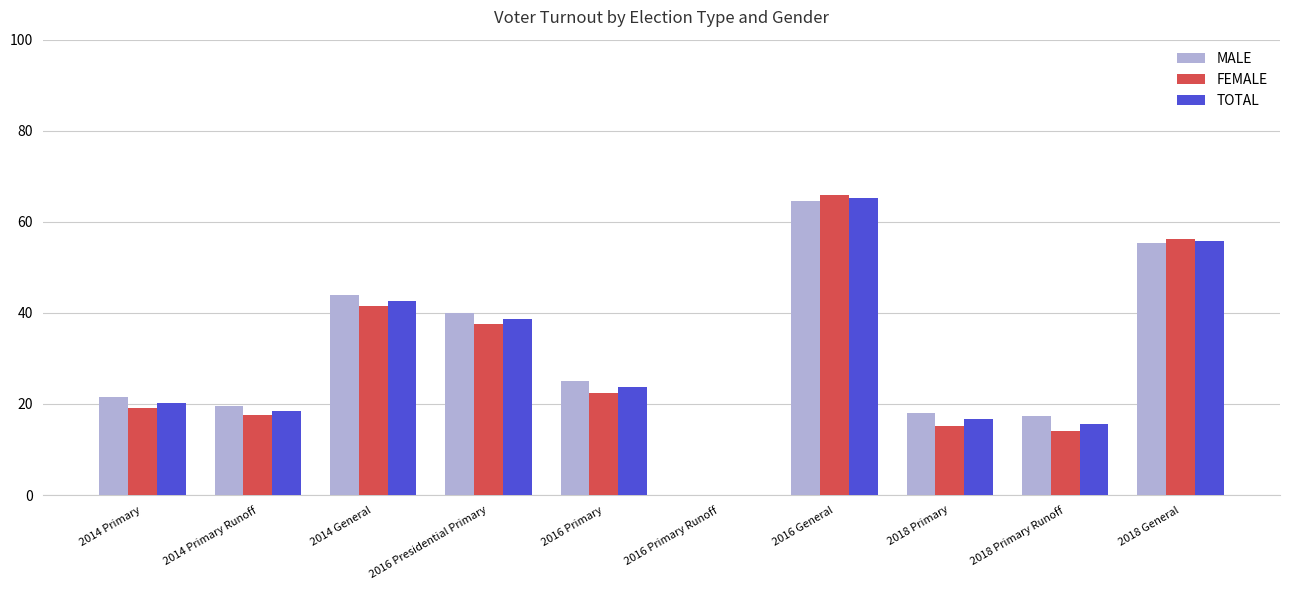

Where is TOTAL nearest to the value 32?

2016 Presidential Primary